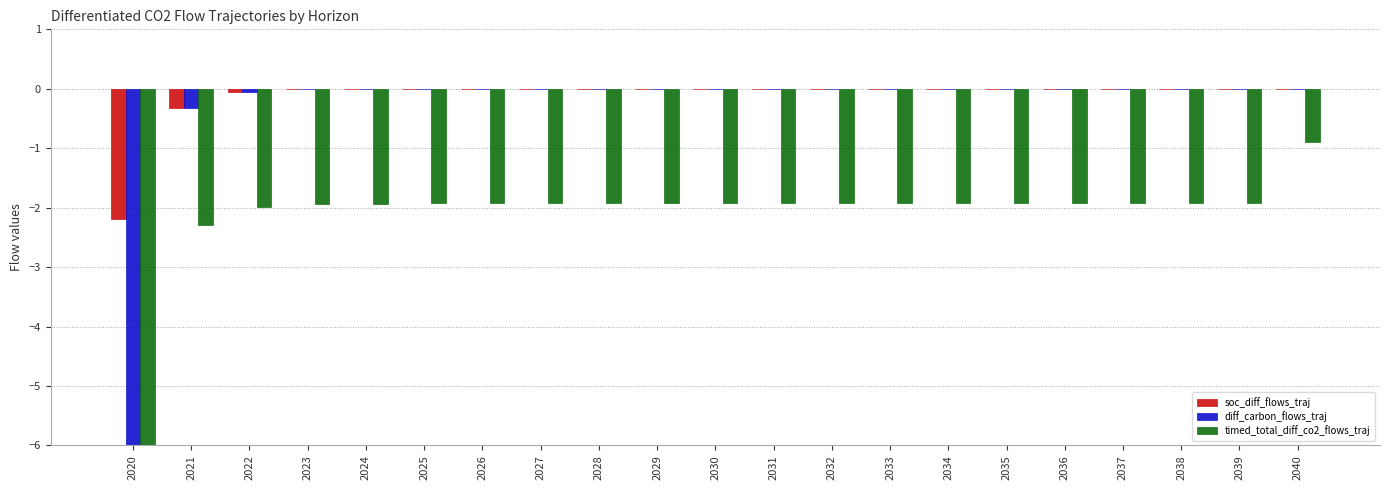

Which series has the largest total across all categories?

soc_diff_flows_traj